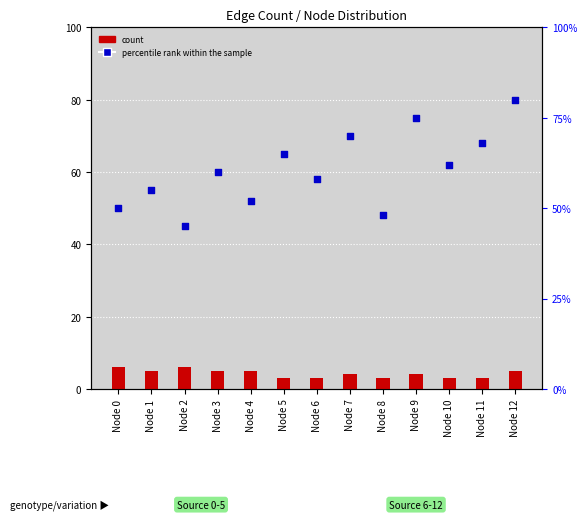

What is the total value across all series at Node 12?

85